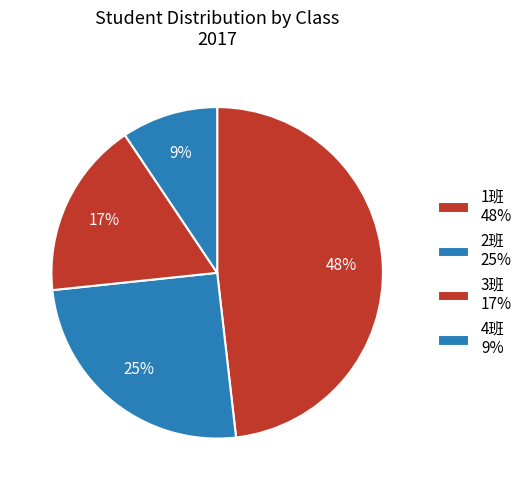

How many slices are in this pie chart?

4